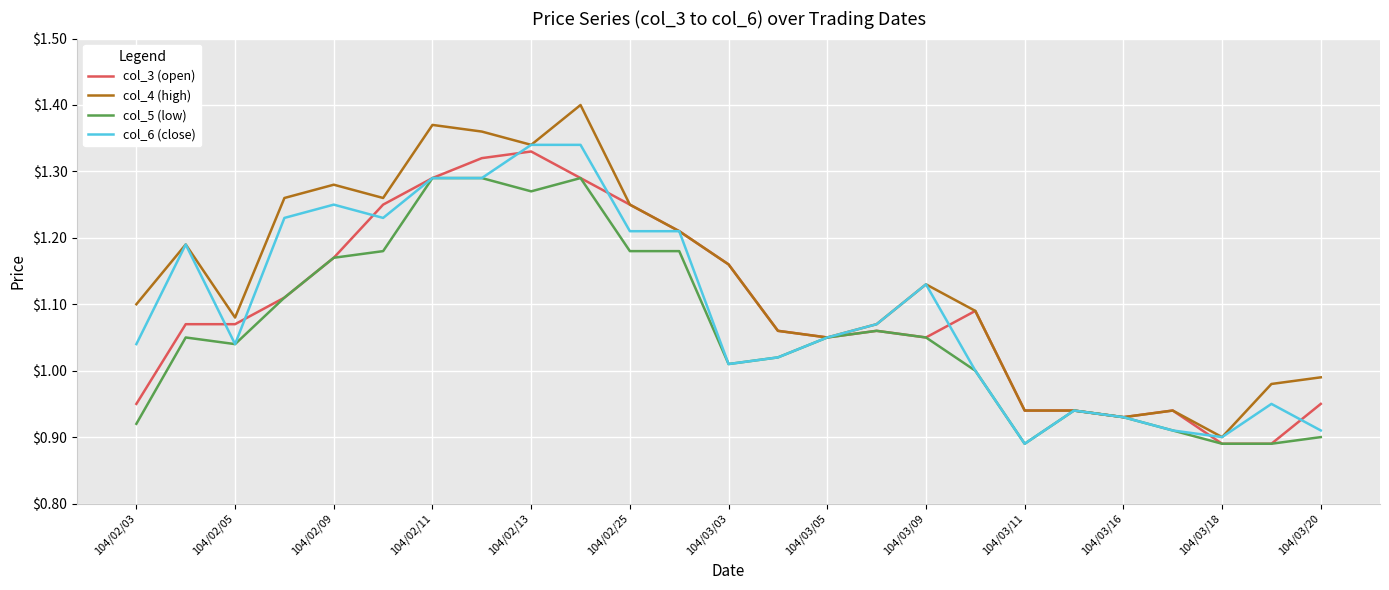

Which series has the largest range (max minus min)?

col_4 (high)